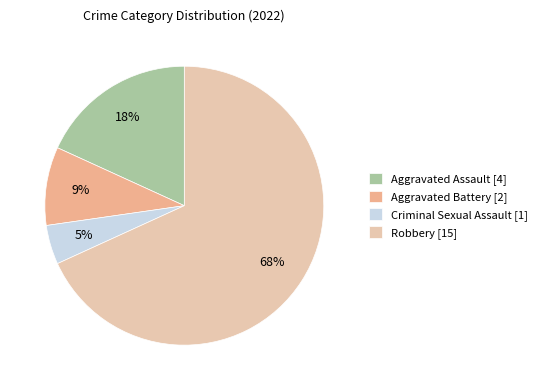

Combined, do Robbery and Criminal Sexual Assault account for over 50%?

Yes